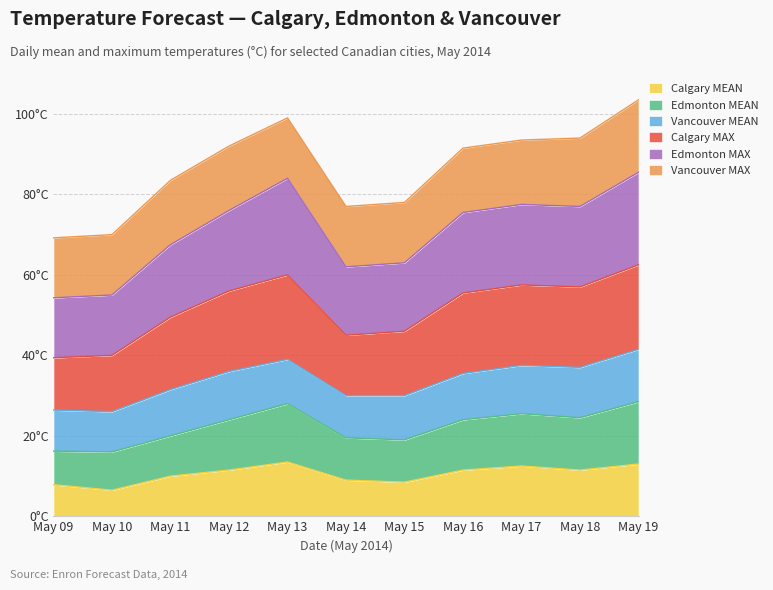

In Calgary MAX, how many points are lower than both neighbors (excluding endpoints)?

2